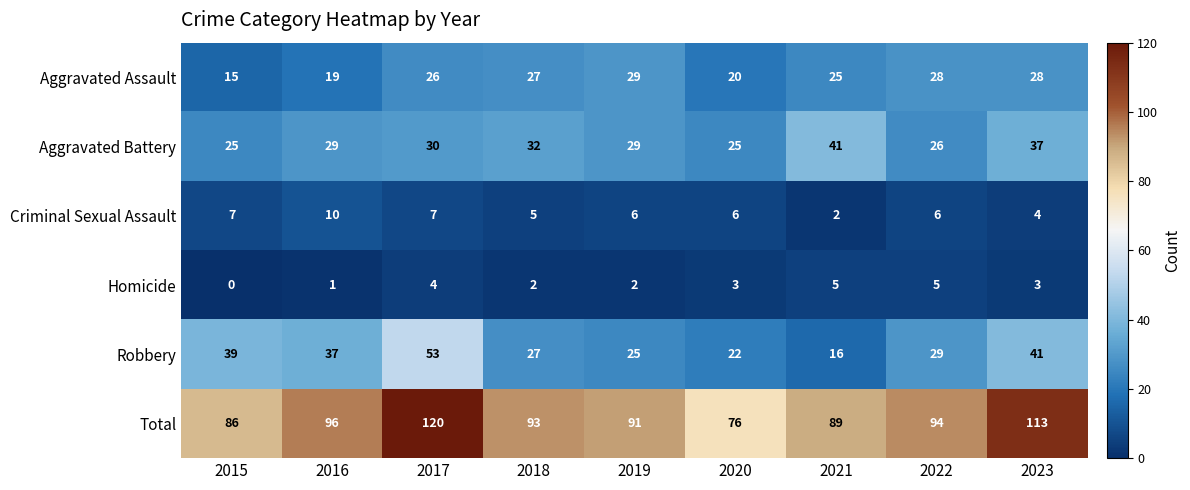

Count the number of data series in this chart.

6